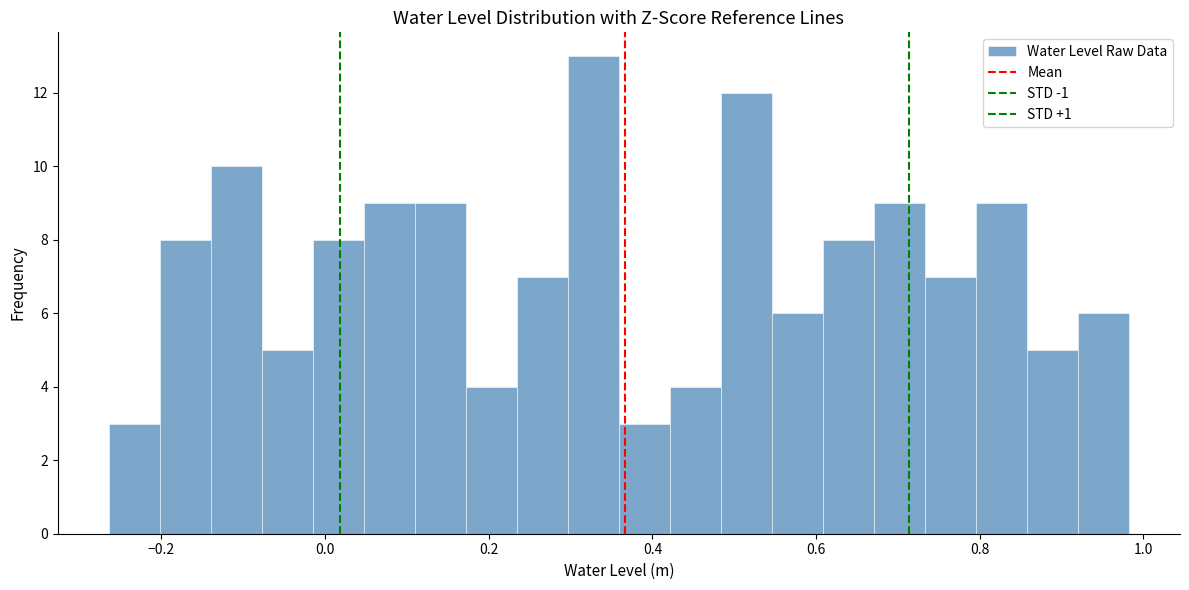

Around what value on the x-axis is the tallest bar? Give the approximate position of its centre, as read against the axis.

0.32